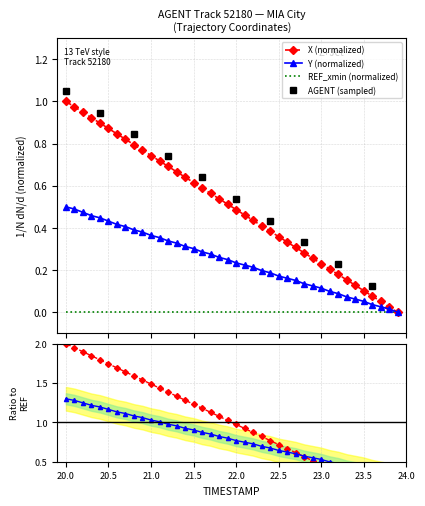

What is the difference between the second highest and second lowest values in the X series?

0.9